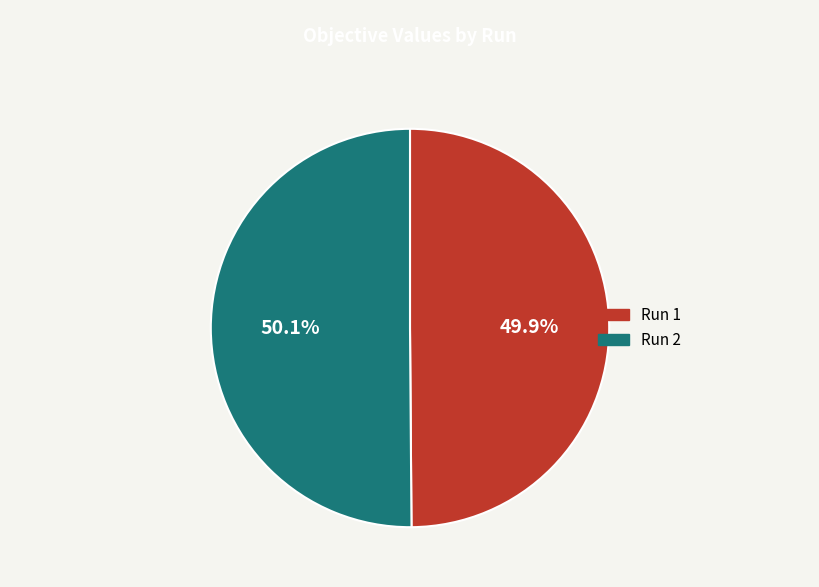

What is the total percentage of Run 1 and Run 2?

100.0%